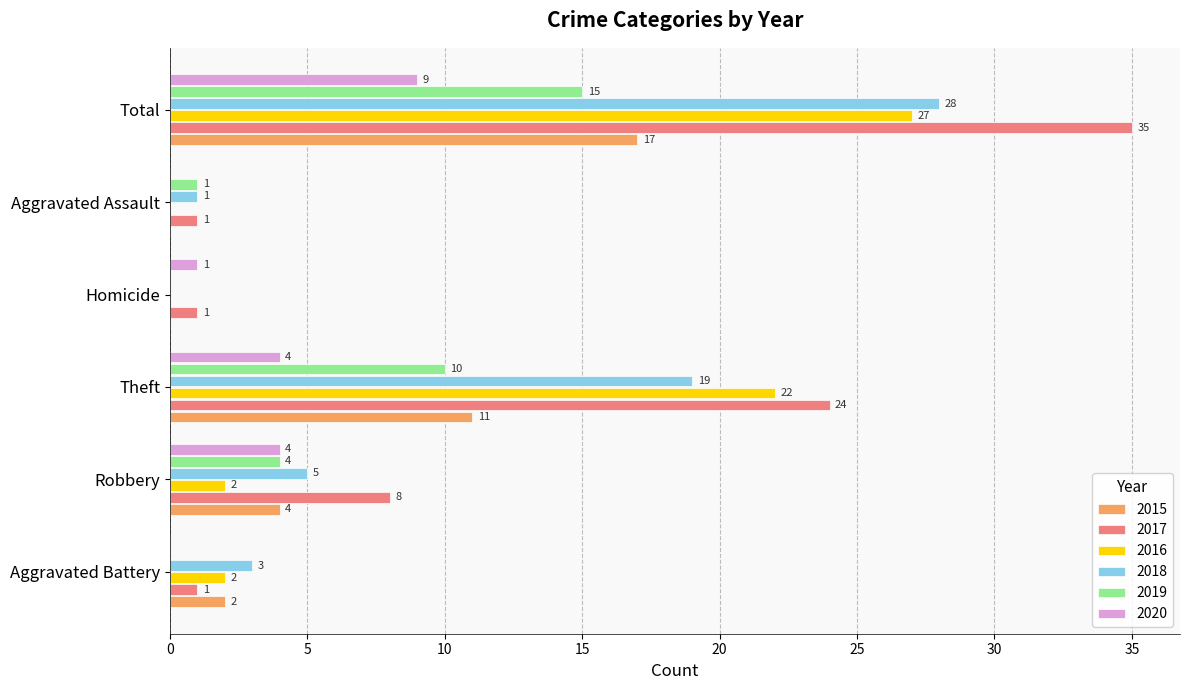

What is the highest value of the 2019 series?

15